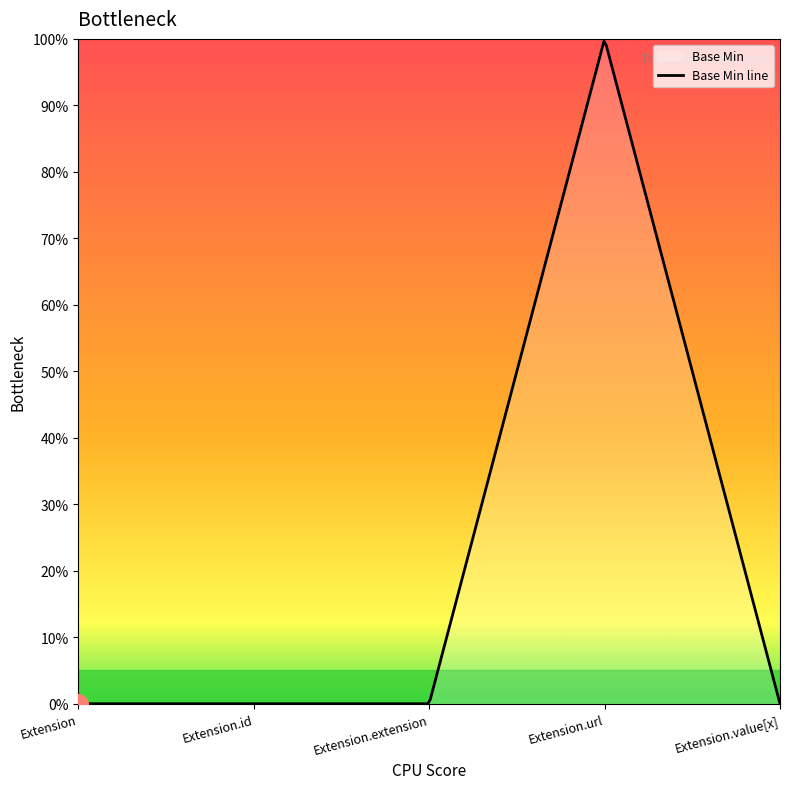

What is the change in value from Extension.id to Extension.url?

+1